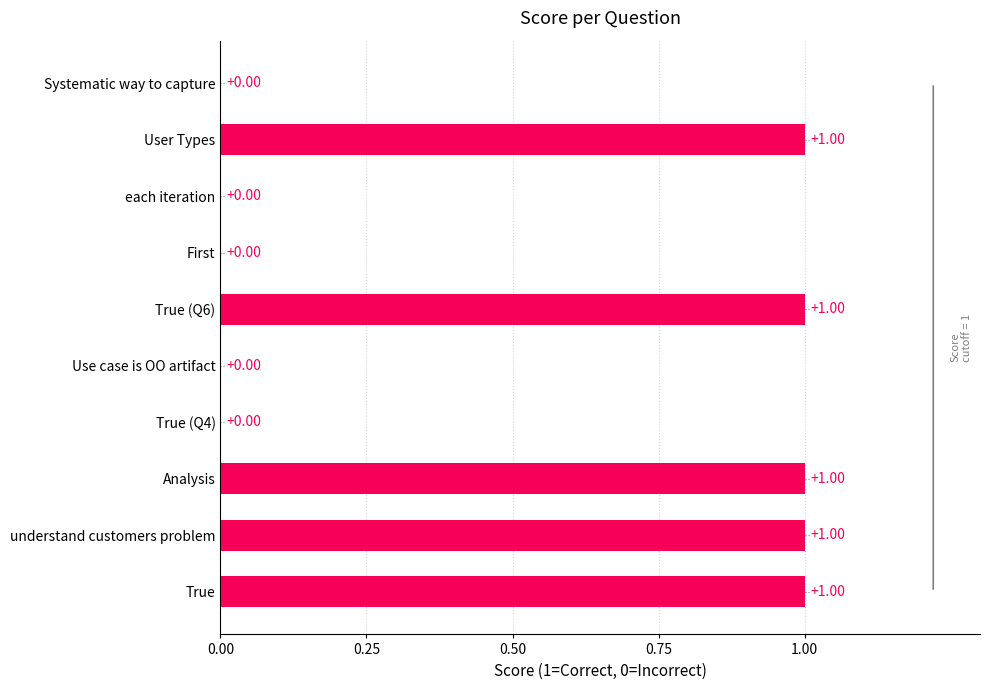

What is the sum of all values?

5